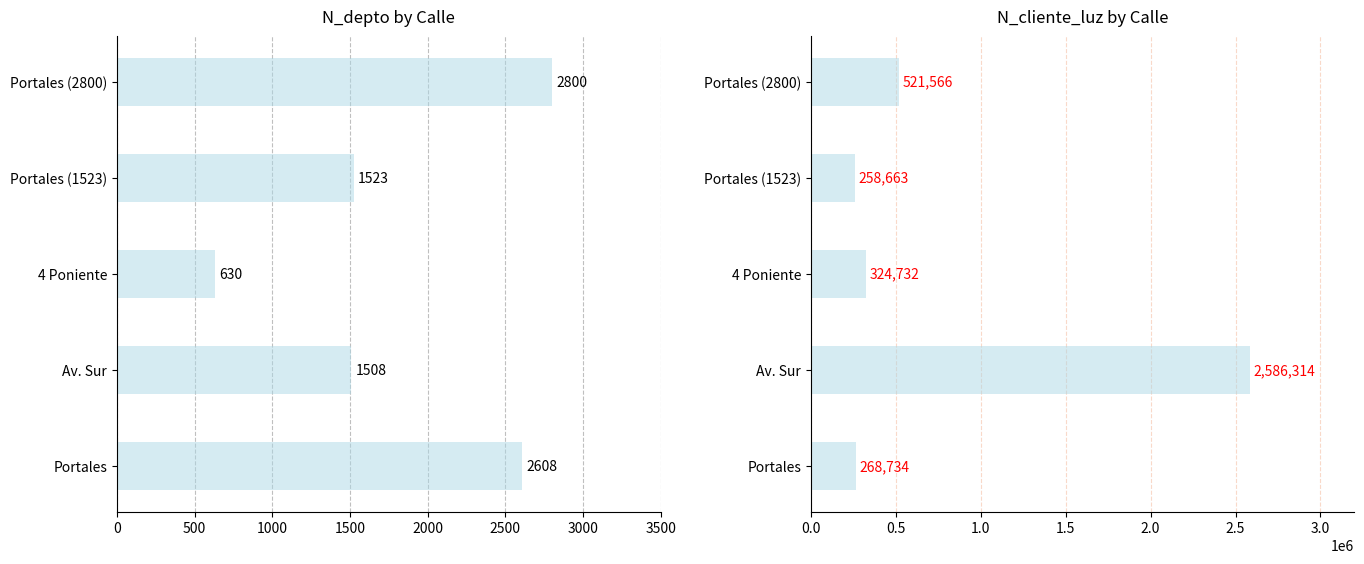

What is the smallest value displayed?

630